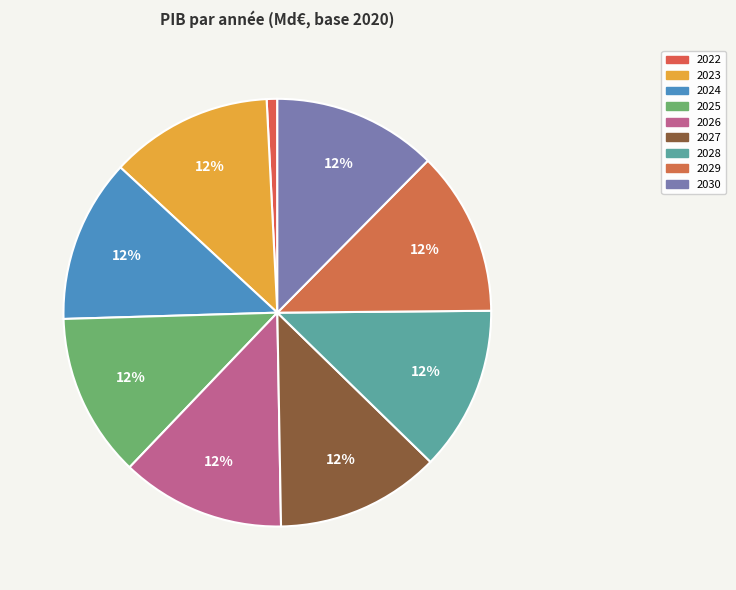

To the nearest percent, what is the combined percentage of 2028 and 2027?

25%